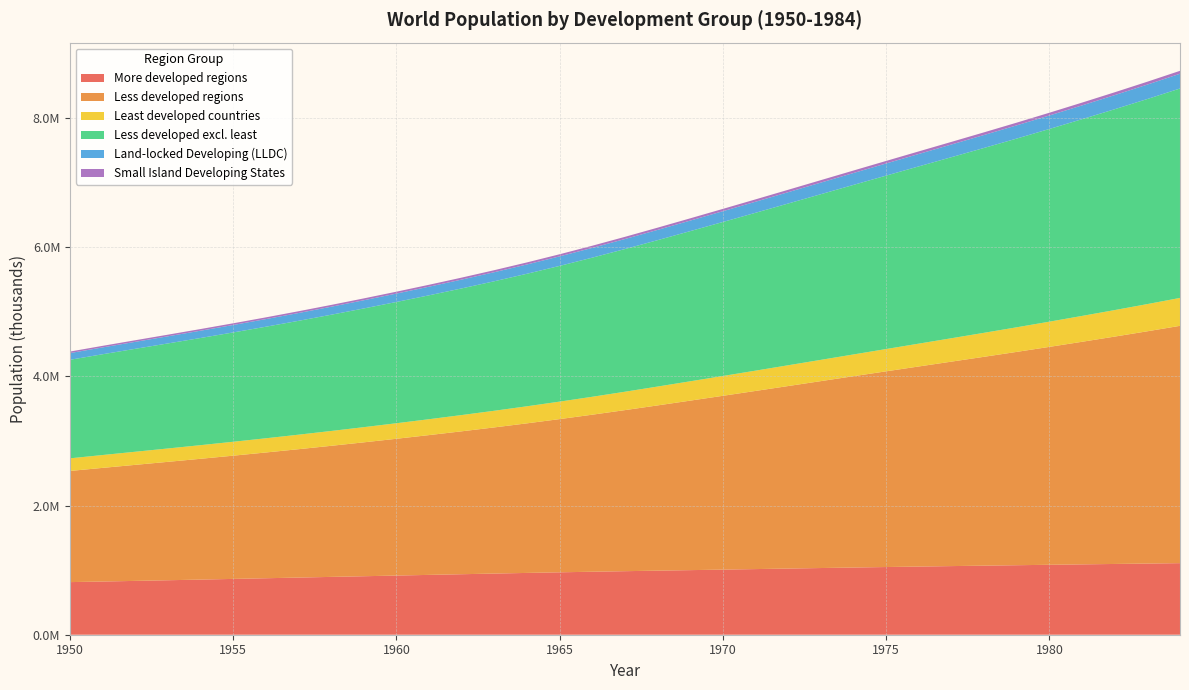

Reading left to right, list all the values displayed in this chart.

More developed regions: 1950=814818.9	1951=824003.5	1952=833720.2	1953=843787.5	1954=854060.5	1955=864429.5	1956=874823.5	1957=885207.0	1958=895575.9	1959=905949.2	1960=916344.4	1961=926751.9	1962=937111.5	1963=947303.4	1964=957175.4	1965=966624.2	1966=975584.9	1967=984097.4	1968=992293.3	1969=1000365.7	1970=1008451.9	1971=1016600.7	1972=1024763.0	1973=1032860.7	1974=1040773.5	1975=1048416.2	1976=1055773.9	1977=1062884.6	1978=1069781.2	1979=1076514.4	1980=1083125.6	1981=1089607.3	1982=1095957.0	1983=1102226.8	1984=1108482.4
Less developed regions: 1950=1721612.1	1951=1760030.7	1952=1797141.5	1953=1833821.5	1954=1870786.3	1955=1908590.4	1956=1947619.7	1957=1988099.1	1958=2030110.8	1959=2073627.0	1960=2118605.3	1961=2165091.7	1962=2213309.3	1963=2263697.5	1964=2316802.9	1965=2372959.3	1966=2432337.7	1967=2494672.7	1968=2559306.2	1969=2625315.3	1970=2691985.1	1971=2759159.3	1972=2826887.6	1973=2894919.8	1974=2963020.7	1975=3031064.2	1976=3098893.0	1977=3166621.3	1978=3234752.4	1979=3303991.8	1980=3374877.9	1981=3447389.4	1982=3521429.5	1983=3597342.4	1984=3675529.1
Least developed countries: 1950=195427.8	1951=199180.4	1952=203015.2	1953=206985.6	1954=211133.1	1955=215486.3	1956=220061.4	1957=224862.3	1958=229882.0	1959=235105.7	1960=240518.4	1961=246113.6	1962=251900.7	1963=257908.0	1964=264174.1	1965=270720.9	1966=277573.1	1967=284708.6	1968=292046.0	1969=299473.7	1970=306916.9	1971=314345.1	1972=321797.9	1973=329357.7	1974=337142.9	1975=345242.7	1976=353691.4	1977=362475.2	1978=371577.4	1979=380963.4	1980=390612.5	1981=400529.0	1982=410740.6	1983=421279.2	1984=432185.3
Less developed excl. least: 1950=1526184.3	1951=1560850.3	1952=1594126.3	1953=1626835.9	1954=1659653.2	1955=1693104.1	1956=1727558.3	1957=1763236.8	1958=1800228.8	1959=1838521.3	1960=1878086.9	1961=1918978.0	1962=1961408.6	1963=2005789.5	1964=2052628.8	1965=2102238.4	1966=2154764.6	1967=2209964.1	1968=2267260.2	1969=2325841.6	1970=2385068.2	1971=2444814.3	1972=2505089.7	1973=2565562.1	1974=2625877.8	1975=2685821.5	1976=2745201.5	1977=2804146.1	1978=2863175.0	1979=2923028.4	1980=2984265.3	1981=3046860.4	1982=3110688.9	1983=3176063.2	1984=3243343.8
Land-locked Developing (LLDC): 1950=103803.5	1951=105870.3	1952=108079.5	1953=110423.0	1954=112894.3	1955=115488.2	1956=118201.0	1957=121030.4	1958=123975.3	1959=127035.5	1960=130210.2	1961=133497.2	1962=136891.4	1963=140384.3	1964=143965.7	1965=147627.7	1966=151360.2	1967=155160.8	1968=159036.6	1969=162999.6	1970=167054.8	1971=171216.1	1972=175471.5	1973=179770.3	1974=184044.4	1975=188250.8	1976=192374.9	1977=196449.7	1978=200540.1	1979=204737.2	1980=209112.9	1981=213677.2	1982=218427.9	1983=223408.8	1984=228668.6
Small Island Developing States: 1950=23771.1	1951=24209.1	1952=24684.6	1953=25187.4	1954=25710.4	1955=26248.8	1956=26800.7	1957=27366.9	1958=27950.6	1959=28556.3	1960=29188.0	1961=29846.6	1962=30527.7	1963=31221.3	1964=31913.9	1965=32595.5	1966=33261.2	1967=33913.4	1968=34558.8	1969=35207.9	1970=35868.0	1971=36542.2	1972=37226.9	1973=37914.8	1974=38594.8	1975=39260.2	1976=39907.8	1977=40542.2	1978=41172.8	1979=41812.6	1980=42471.2	1981=43152.2	1982=43853.0	1983=44570.2	1984=45297.8